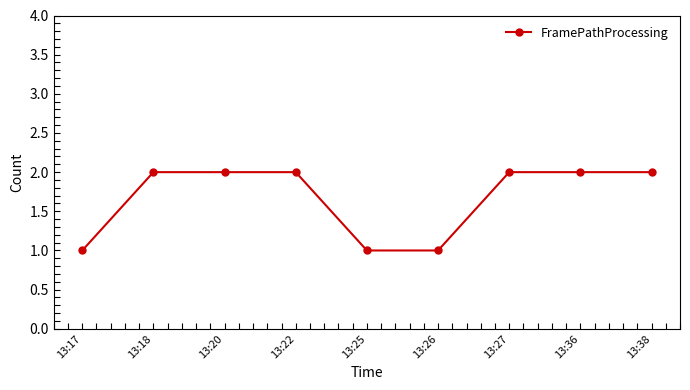

How many data points does each series have?

9